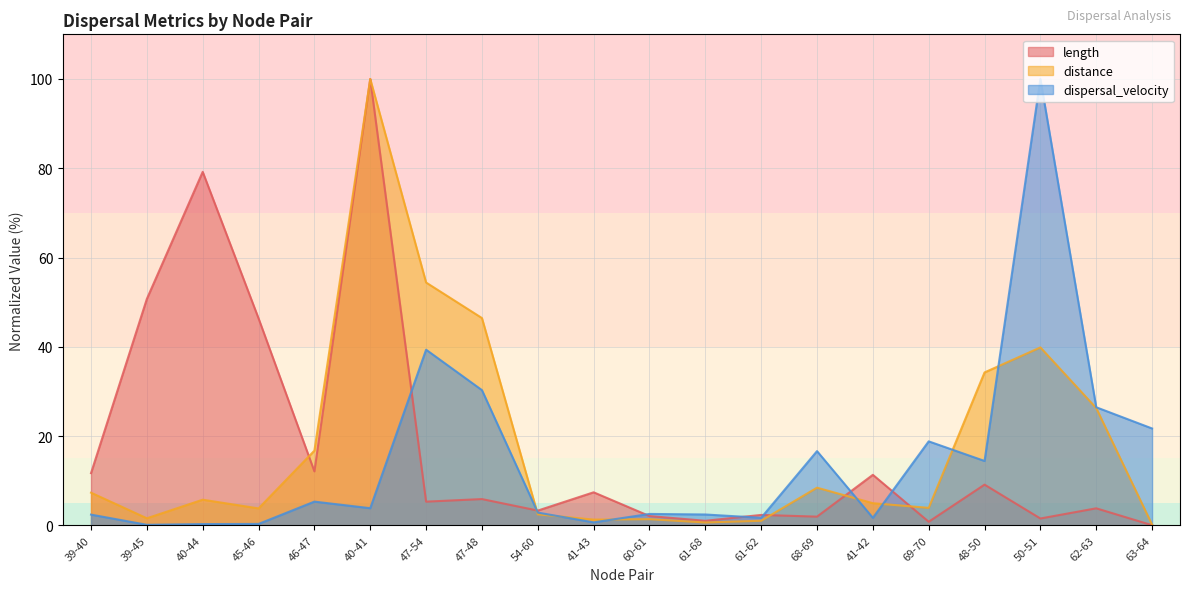

How many data points does each series have?

20